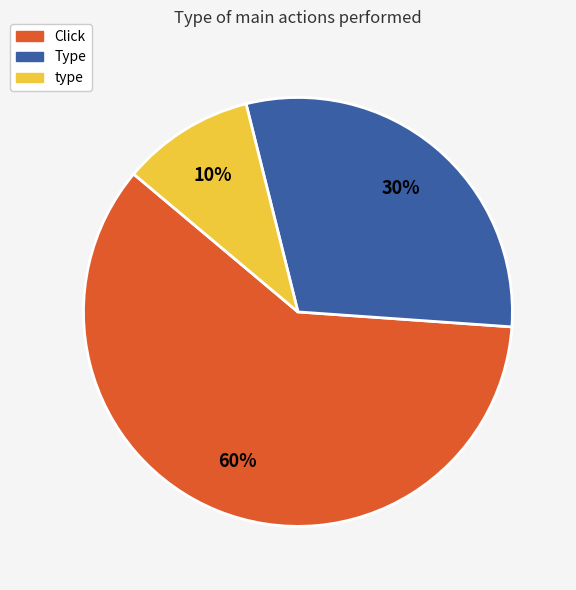

How many segments does this pie chart have?

3